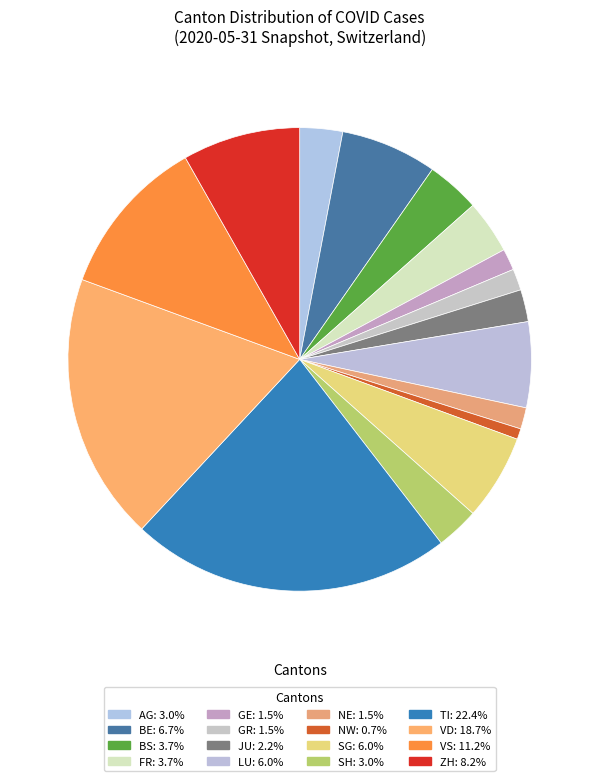

Is there any slice that represents more than half of the pie?

No